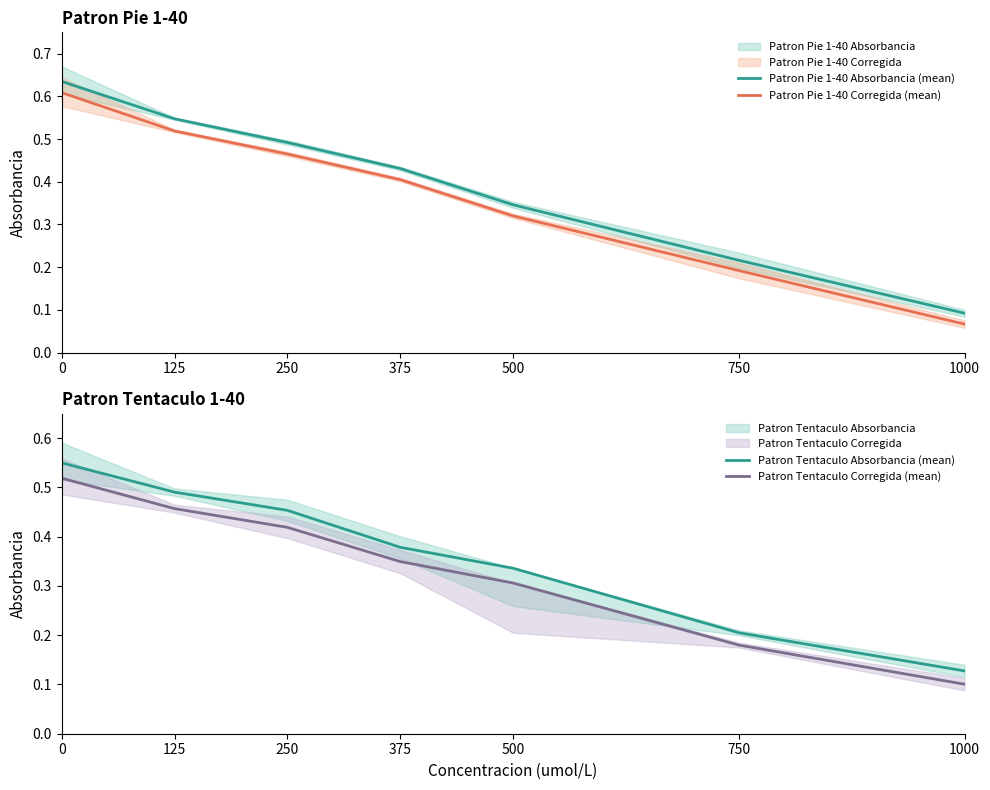

True or false: Patron Pie 1-40 Absorbancia (mean) has more than 0 points higher than both neighbors.

False